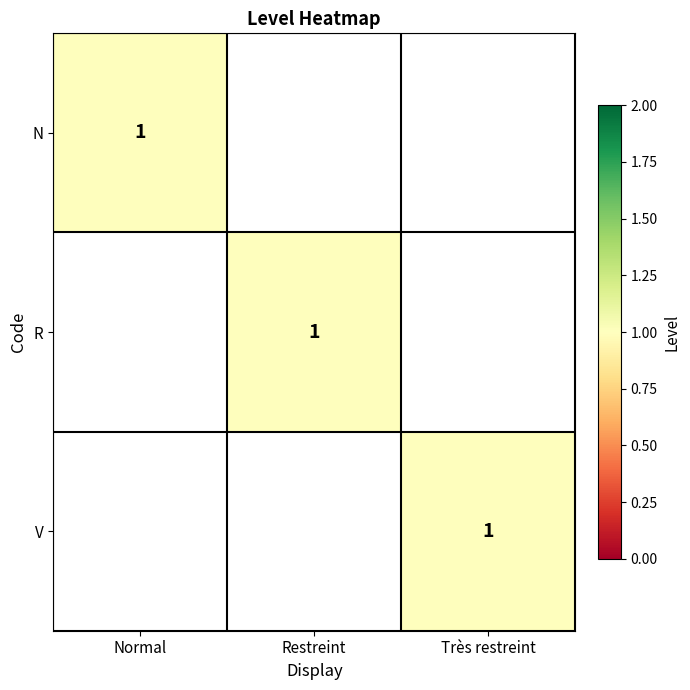

The value of V at Très restreint is 1. True or false?

True